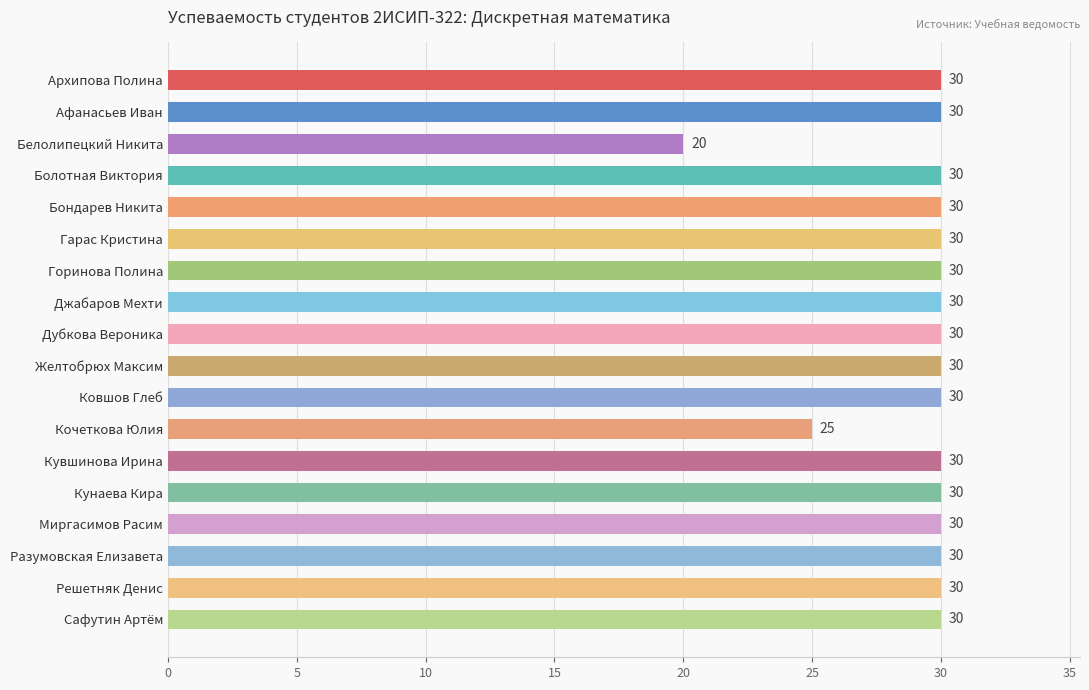

Does the chart contain any negative values?

No